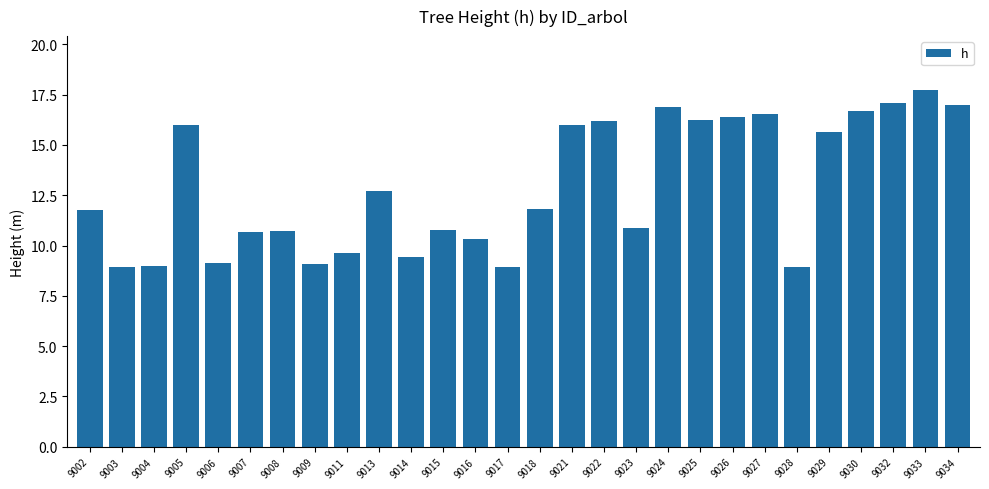

Is it true that the value at 9013 is 3.1?

False